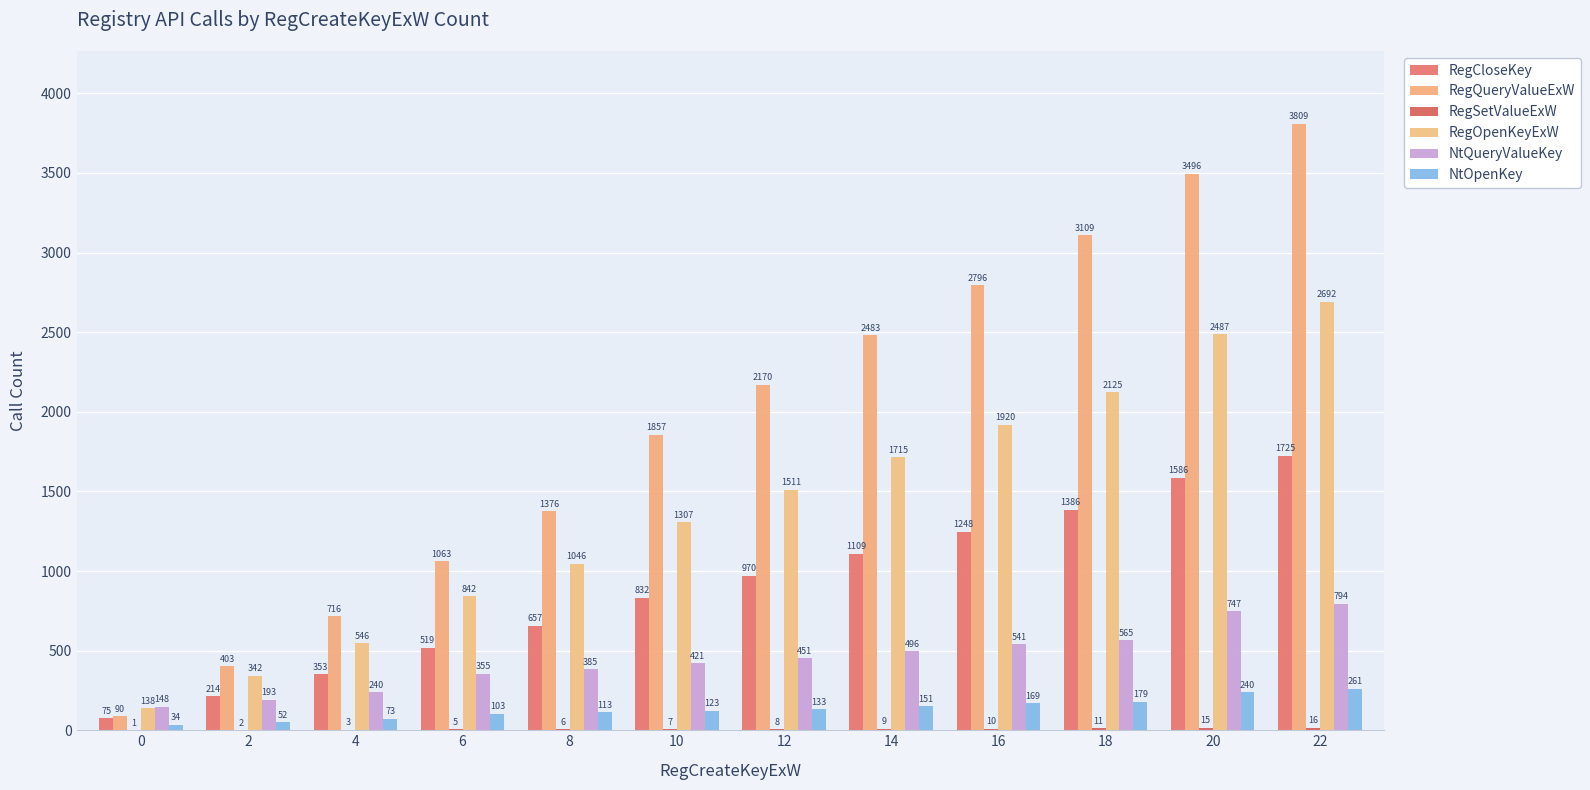

What value does the NtOpenKey series have at 16, to the nearest 50?

150